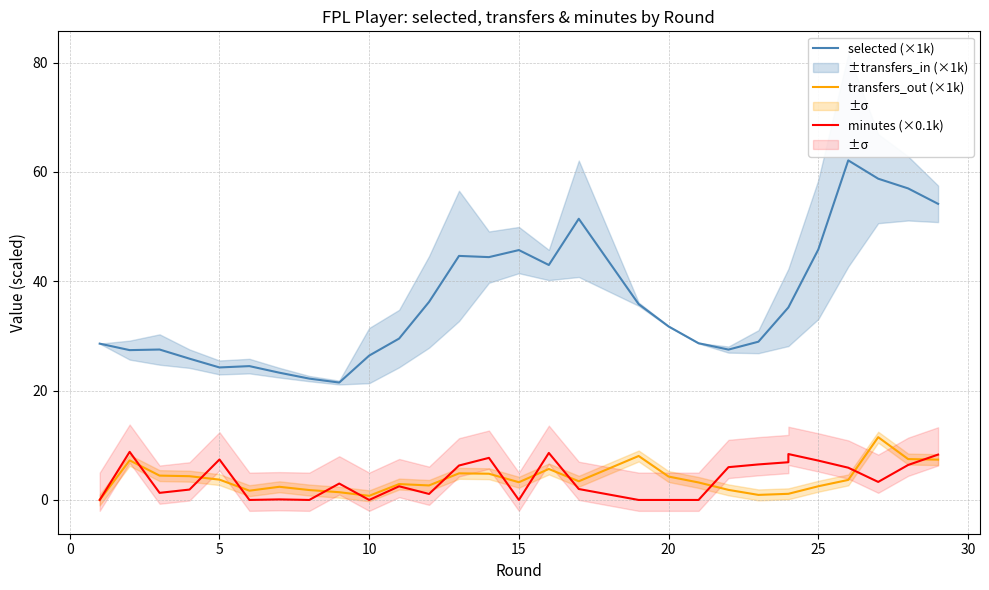

Is the value of transfers_out (×1k) at 20 greater than the value of selected (×1k) at 17?

No